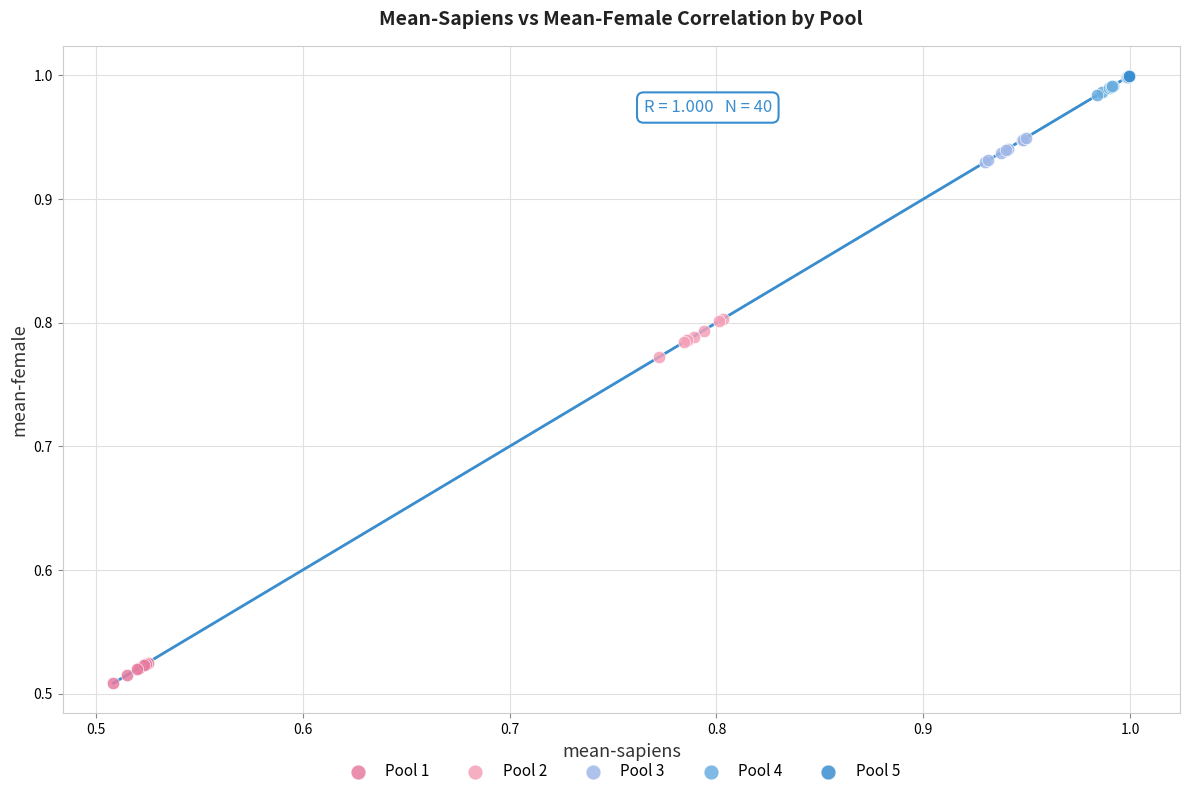

Which series contains the lowest Y value?

Pool 1